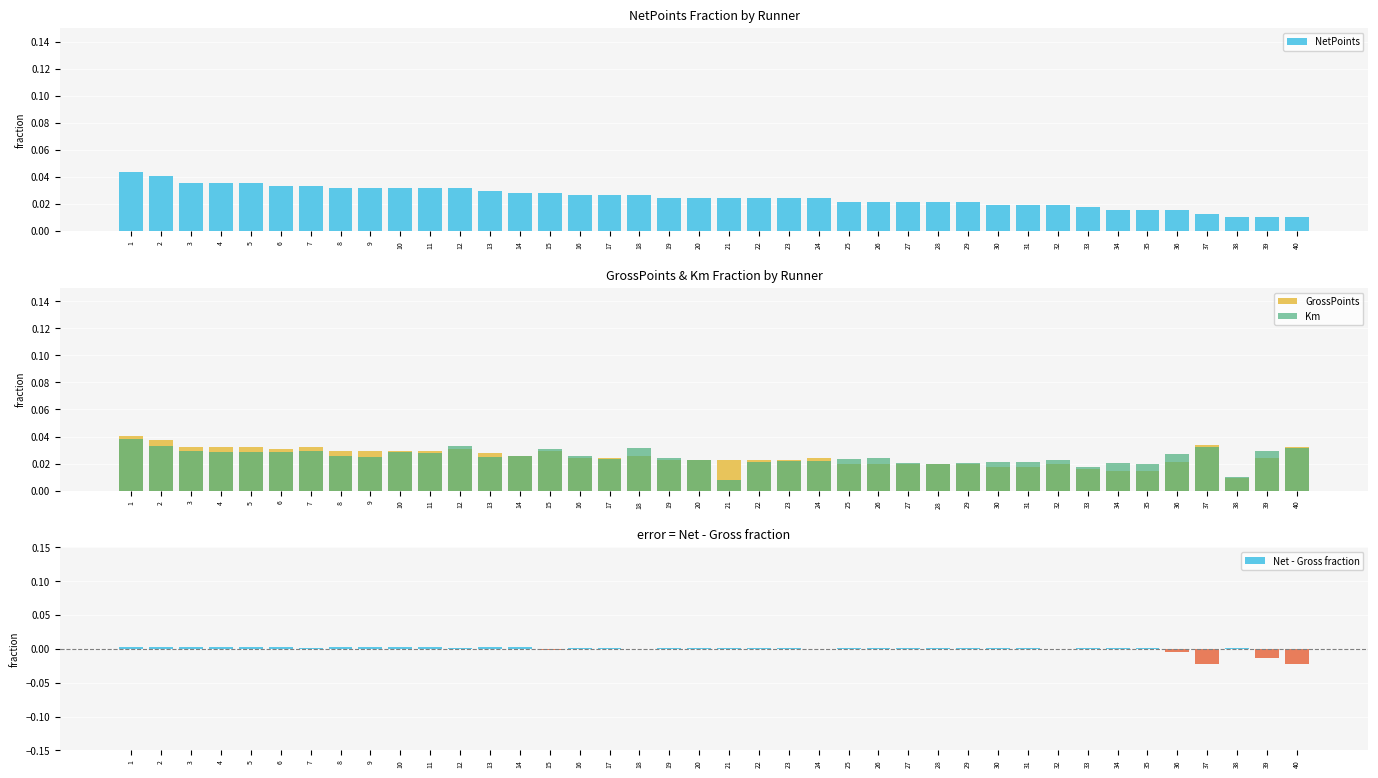

Which has a higher value, 34 or 28?

28